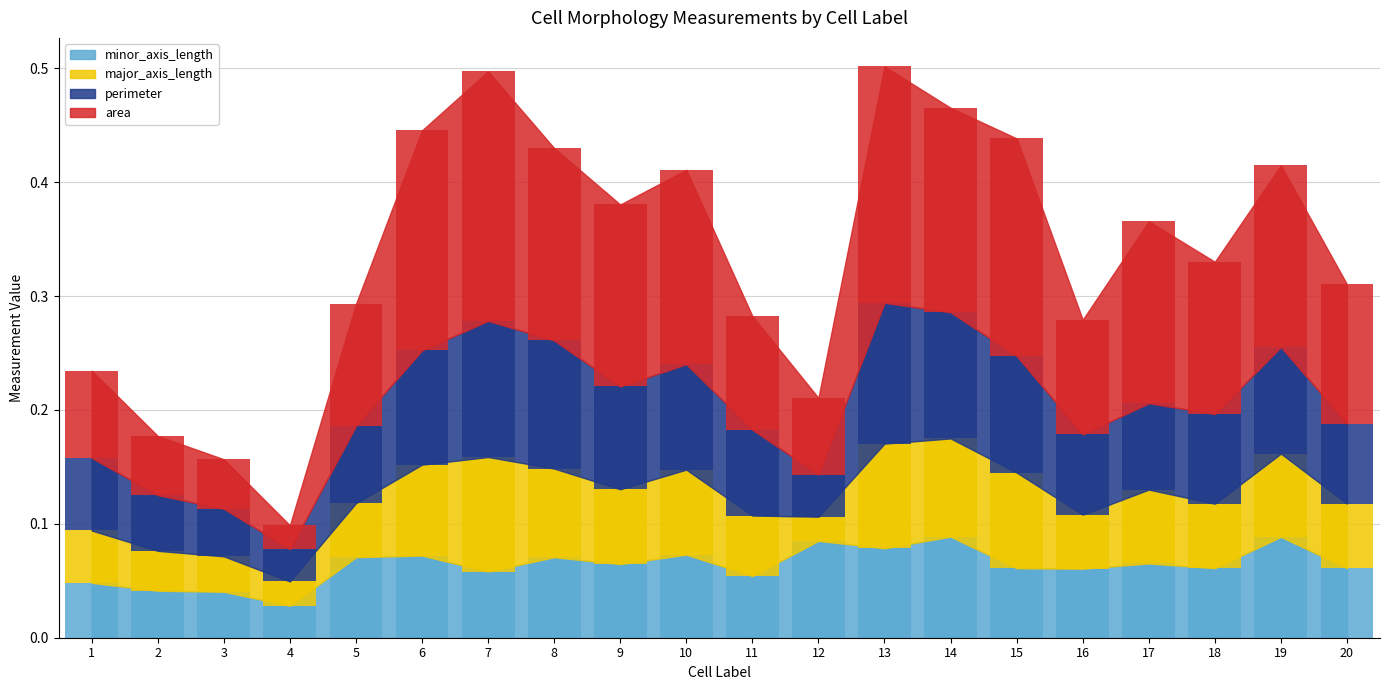

True or false: perimeter has a value of 0.0 at 13.

False